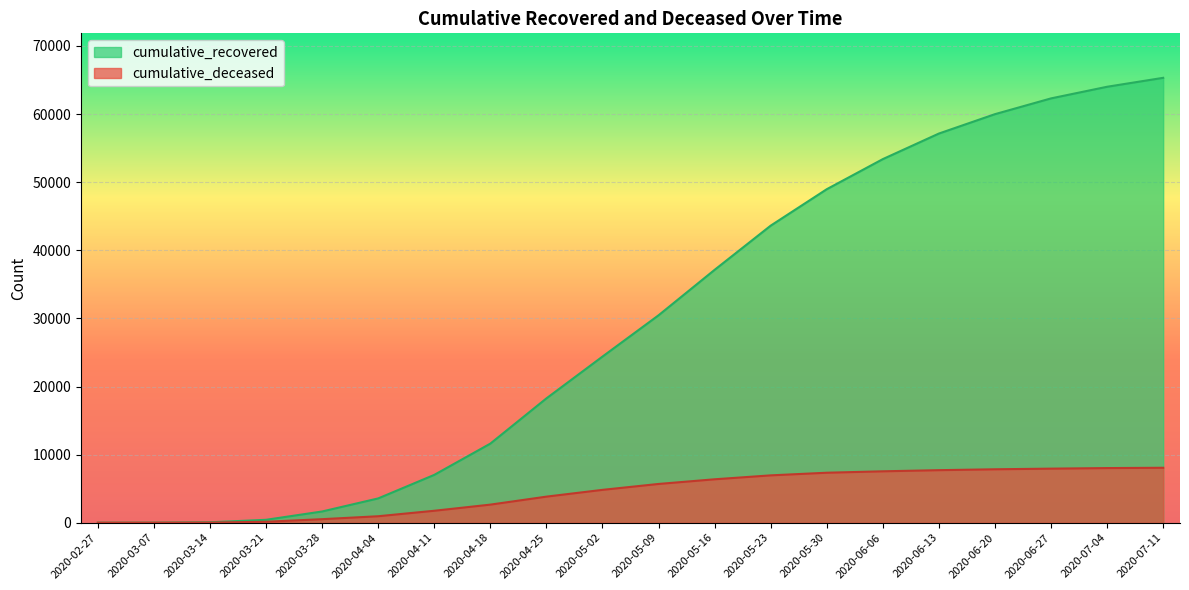

Which has a higher value, 2020-06-20 or 2020-04-04?

2020-06-20